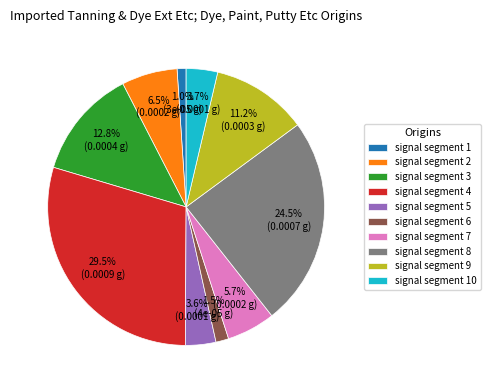

Is there any slice that represents more than half of the pie?

No